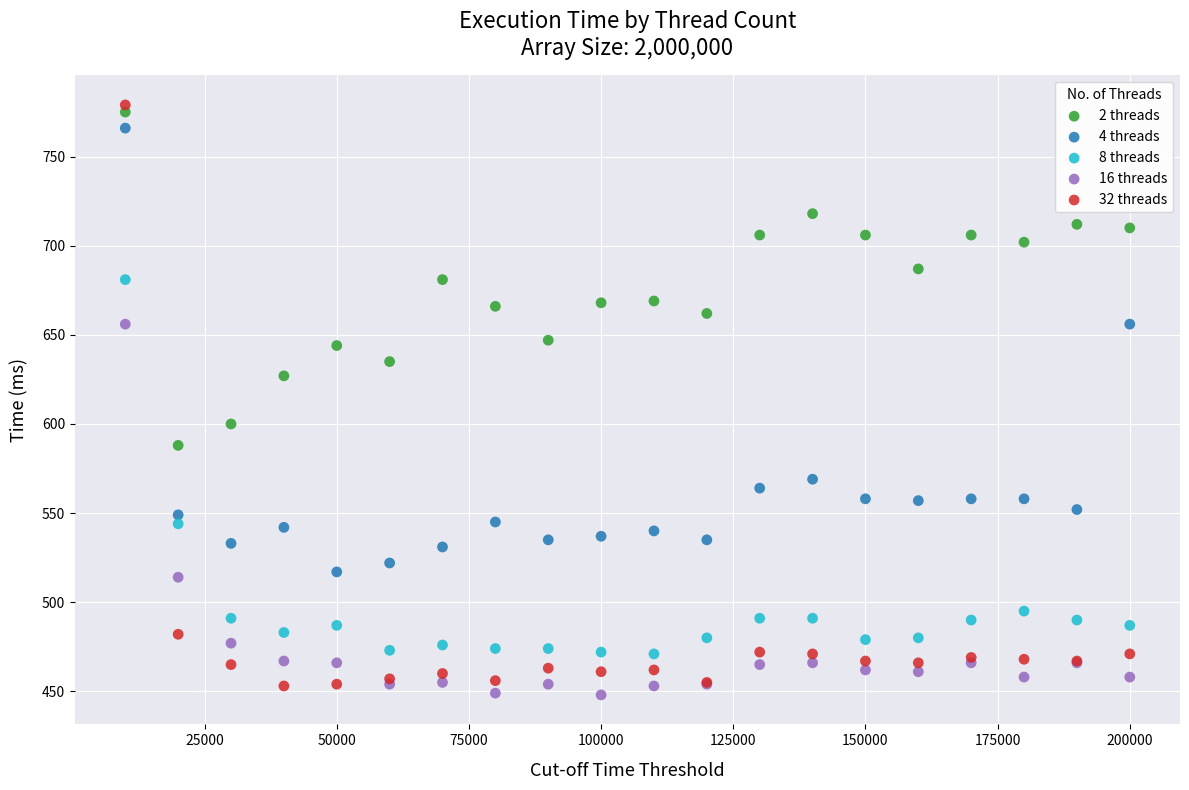

Which series contains the highest Y value?

32 threads